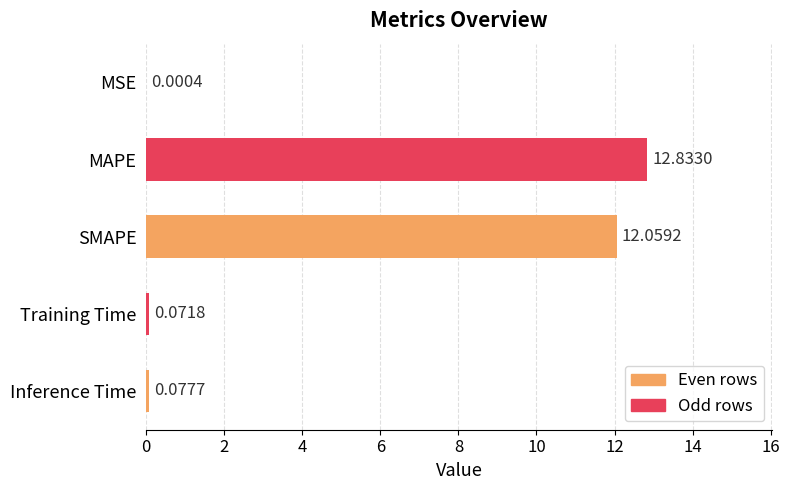

What is the sum of all values?

25.0